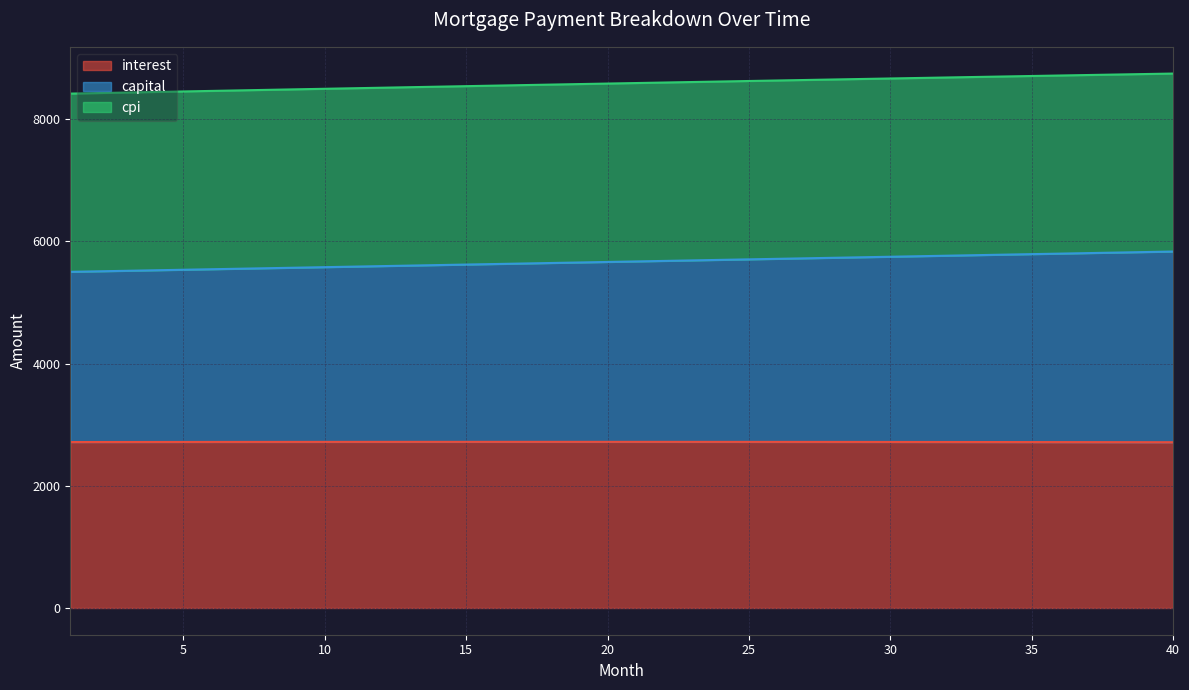

What is the highest value of the interest series?

2719.3